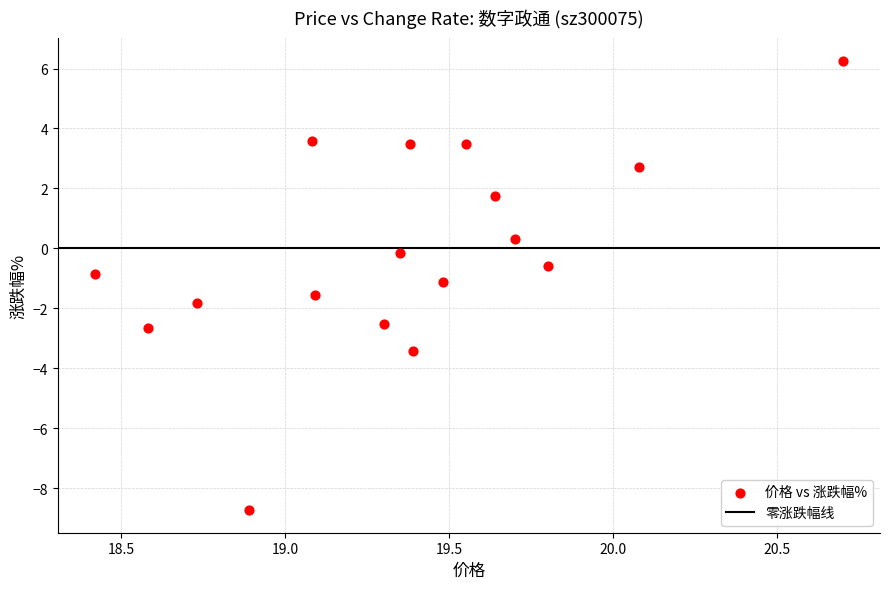

What is the range of X values (max minus min)?

2.3